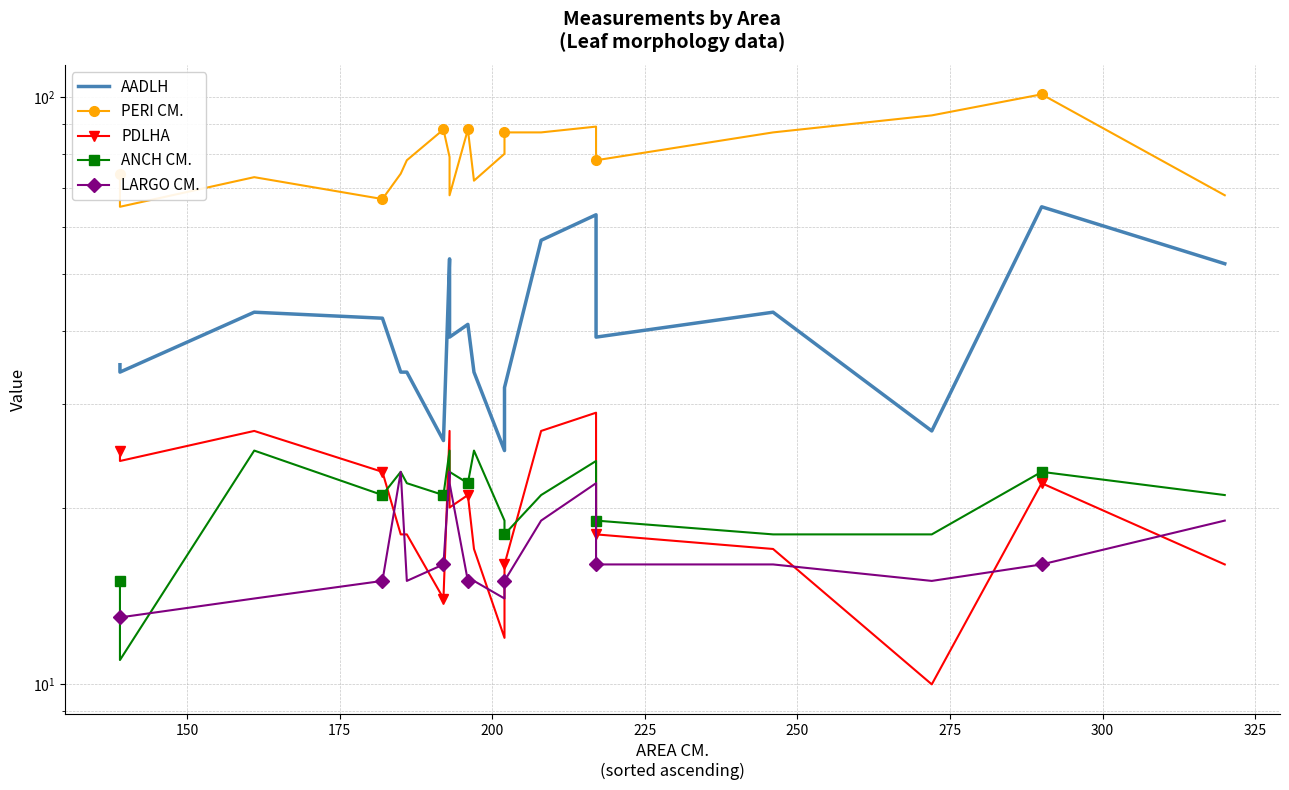

What is the highest value of the PERI CM. series?

101